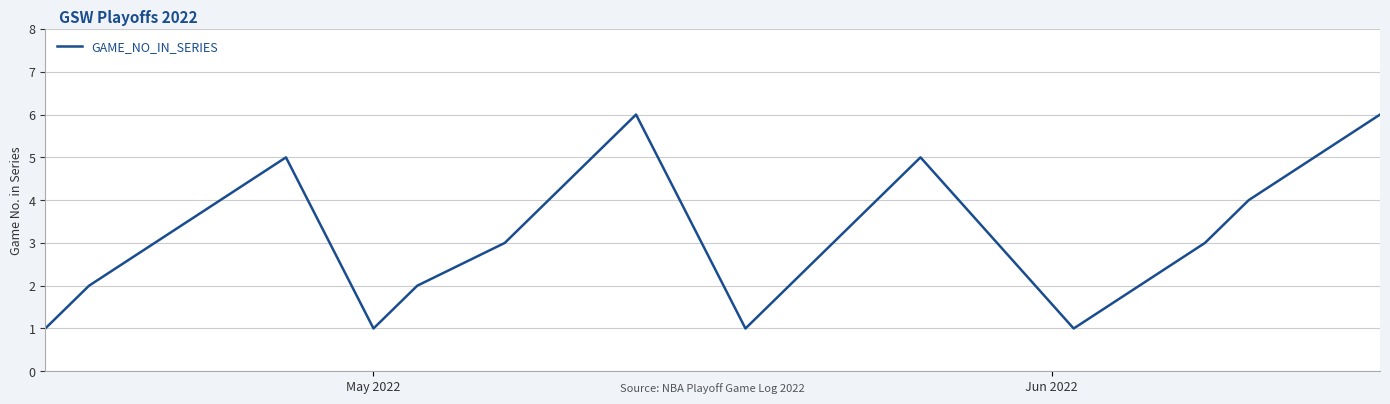

What is the difference between the maximum and minimum values?

5